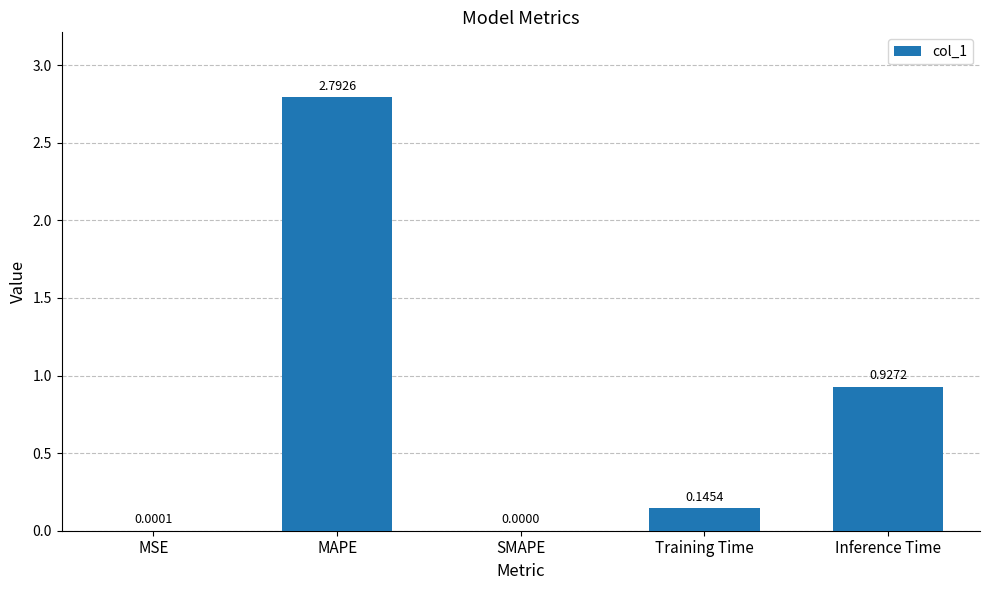

True or false: the data shows 1.3 at Inference Time.

False